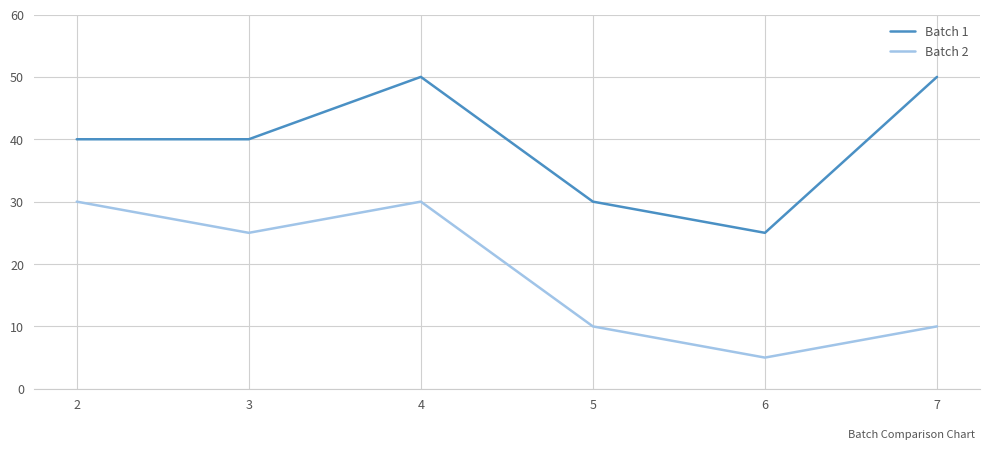

What is the greatest value displayed?

50